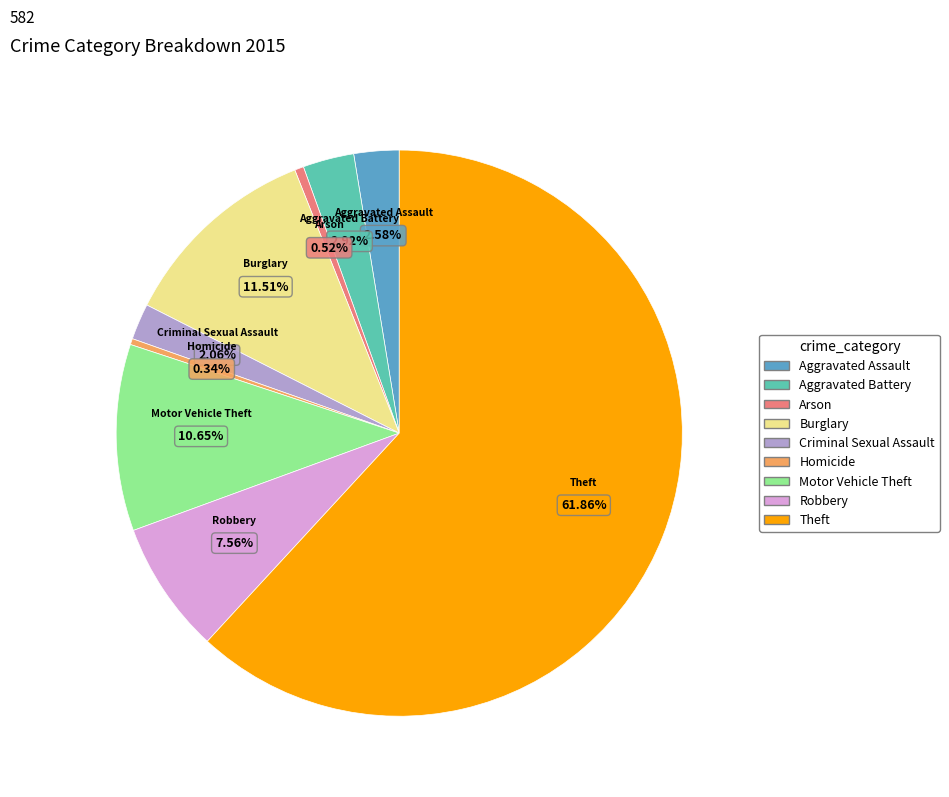

What percentage is the Aggravated Assault slice, to the nearest percent?

3%